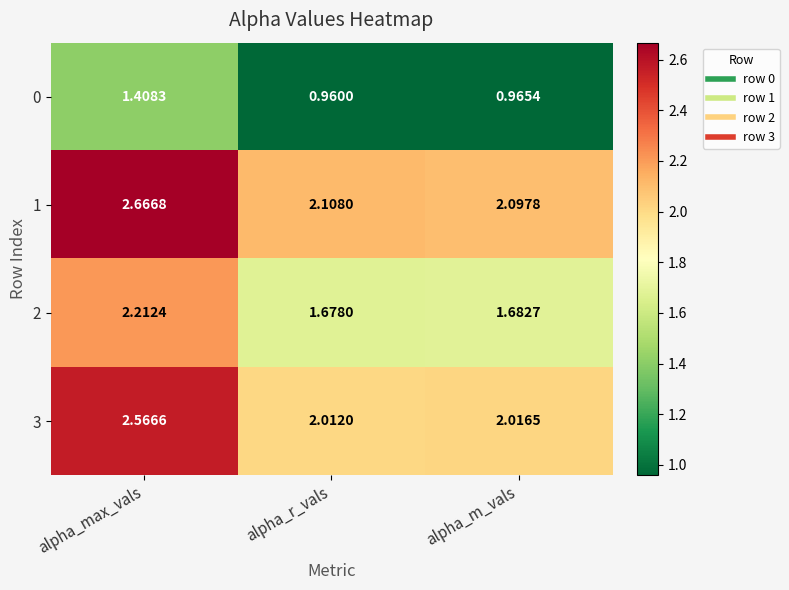

Which series has the largest range (max minus min)?

1